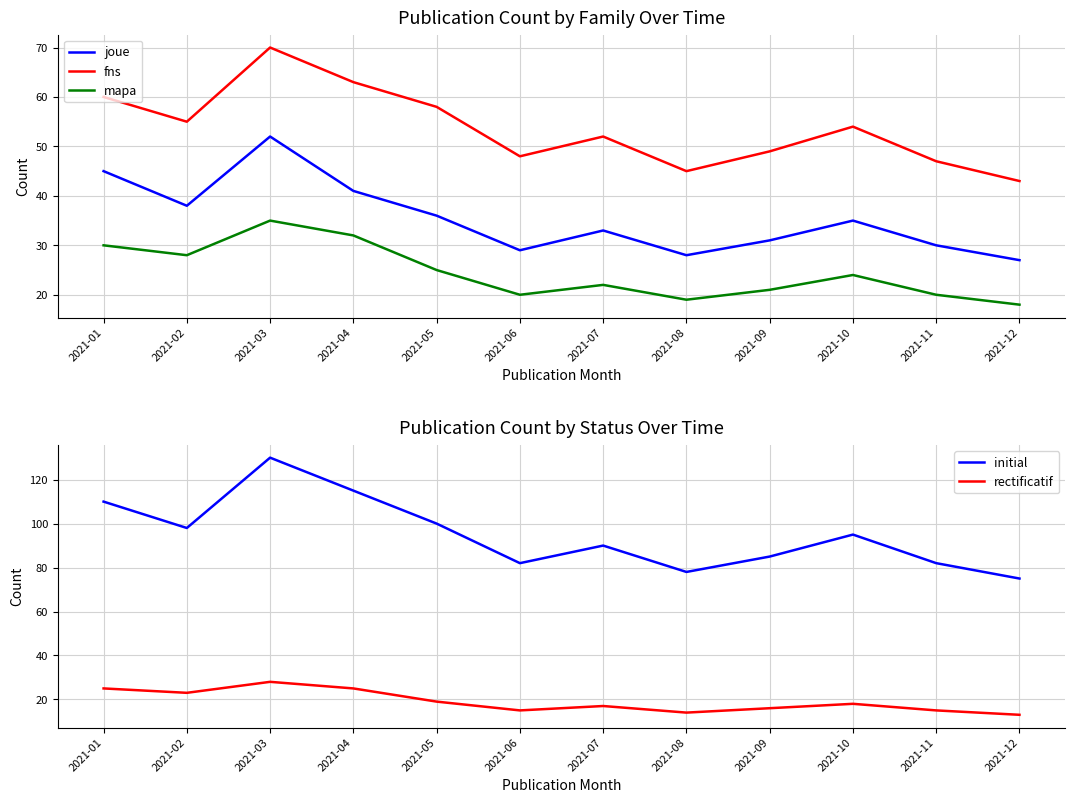

What value does the joue series have at 2021-08, to the nearest 10?

30